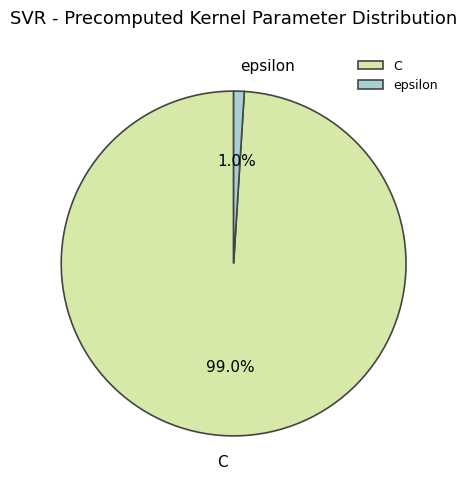

The C slice represents 86% of the pie. True or false?

False